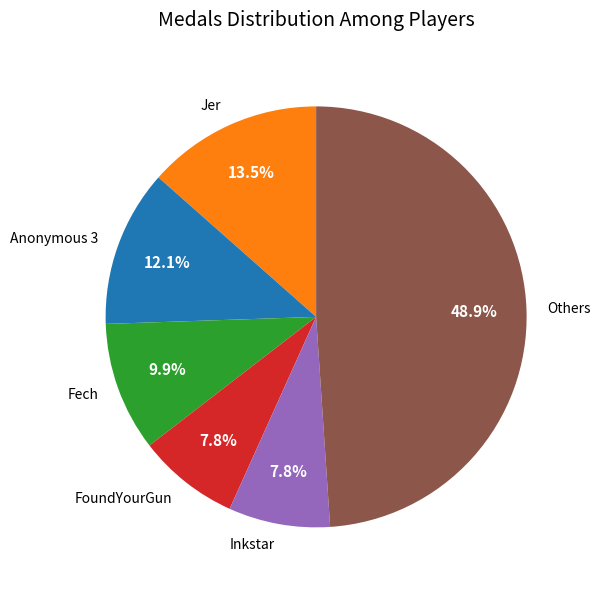

What is the largest slice in the pie chart?

Others